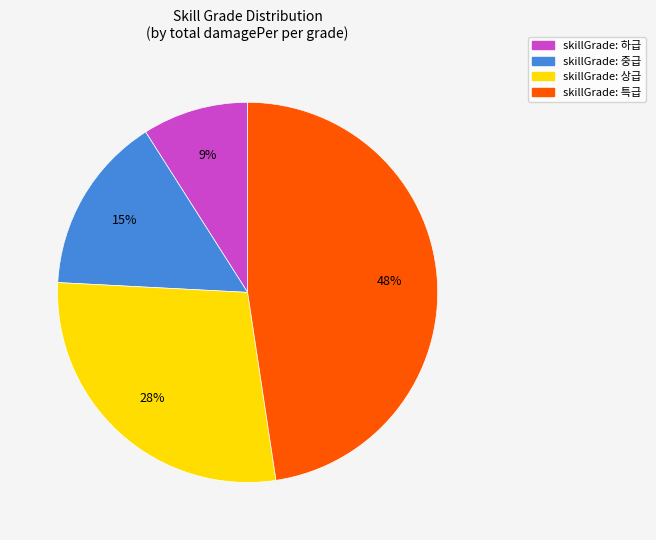

To the nearest percent, what is the average slice percentage?

25%